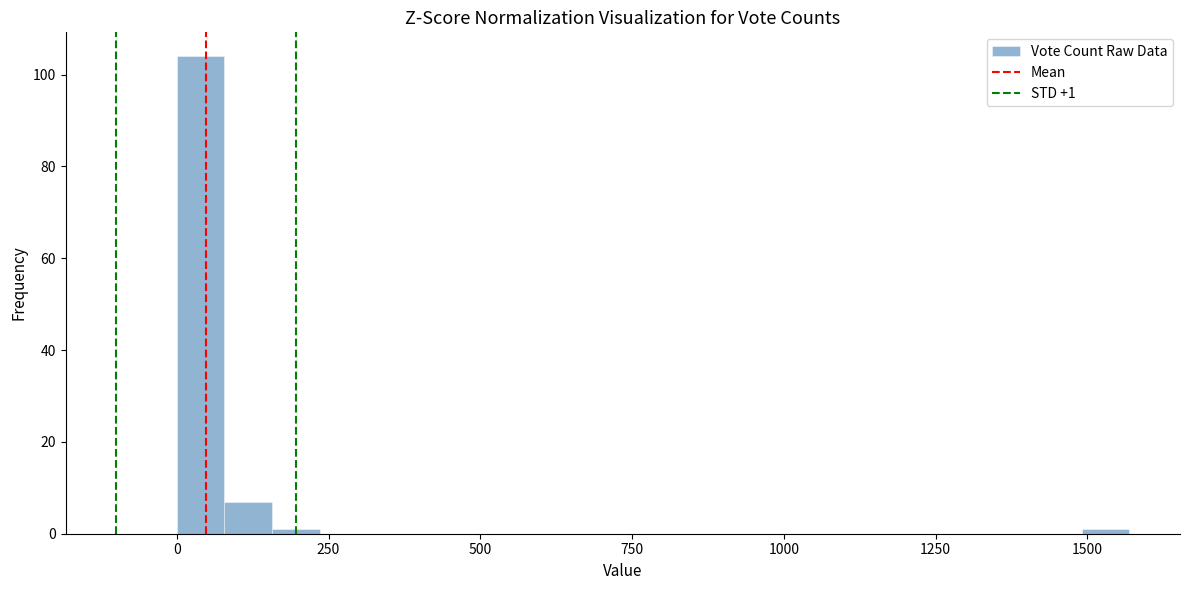

Around what value on the x-axis is the tallest bar? Give the approximate position of its centre, as read against the axis.

50